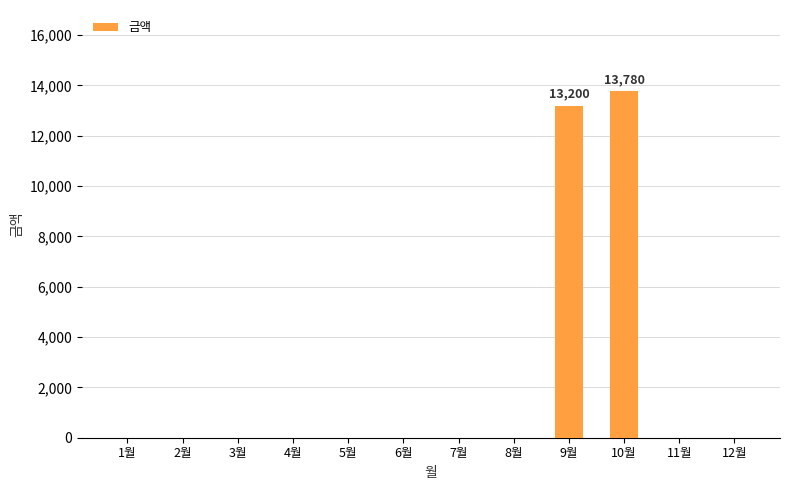

What is the sum of all values?

26980